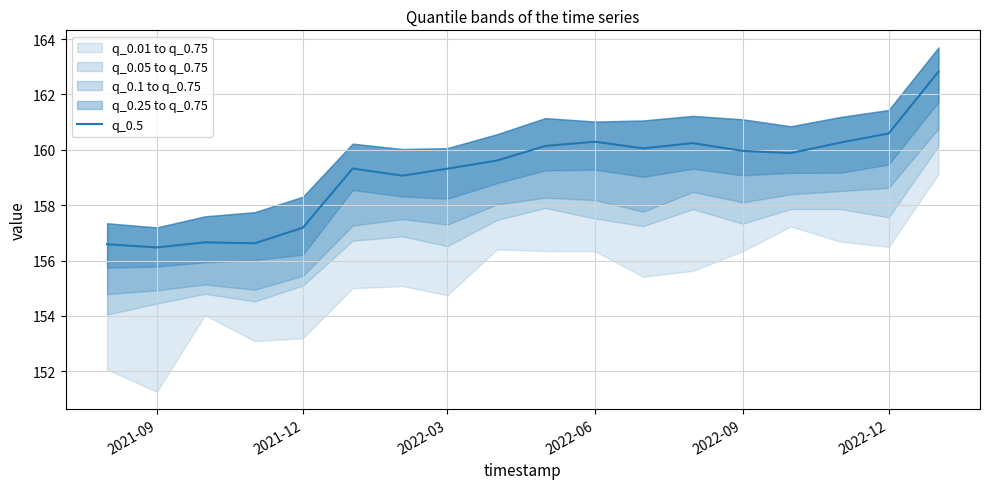

The q_0.5 series shows 156.5 at 2021-09. True or false?

True